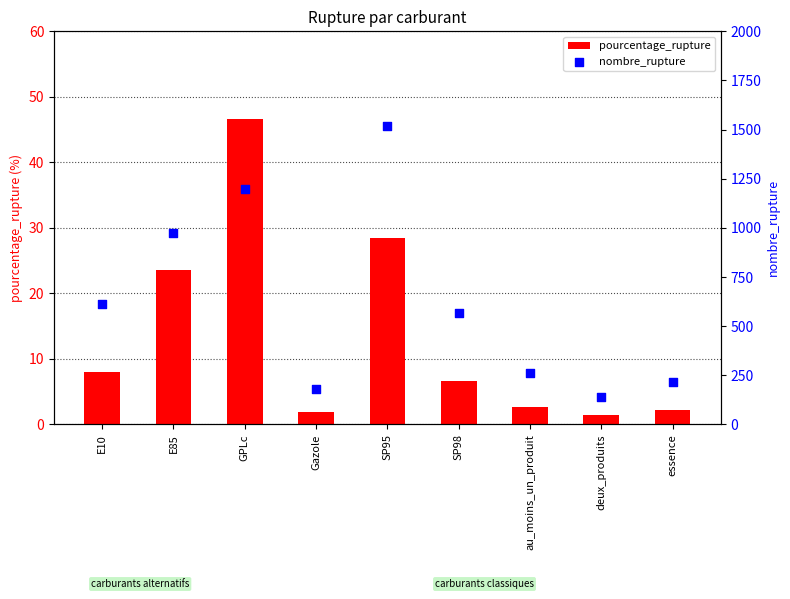

Which series contains the lowest Y value?

pourcentage_rupture